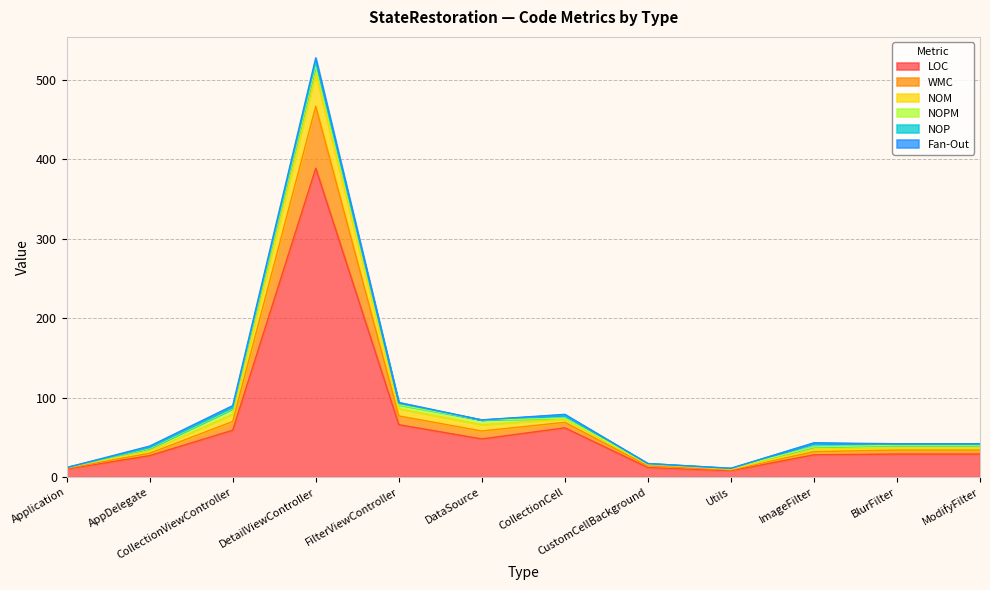

What is the sum of all LOC values?

767